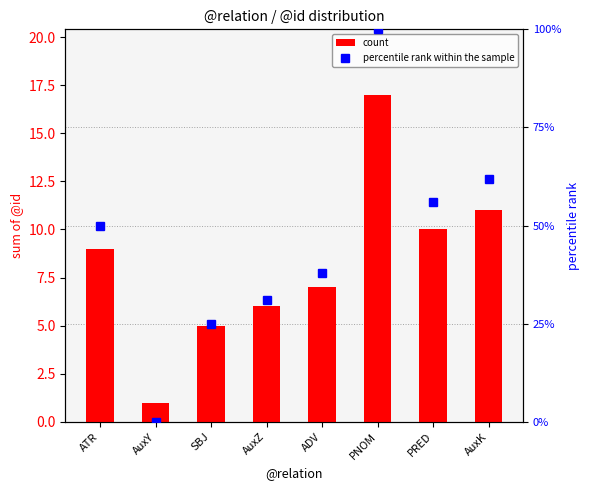

At which category is the sum across all series the highest?

PNOM